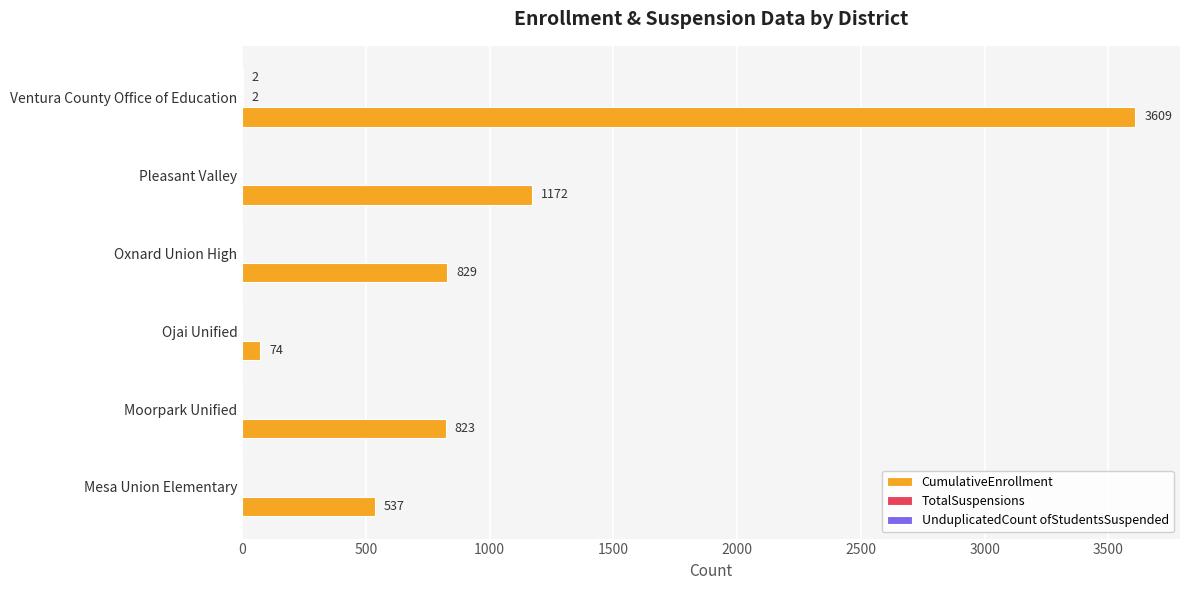

True or false: CumulativeEnrollment has a value of 6403 at Ventura County Office of Education.

False